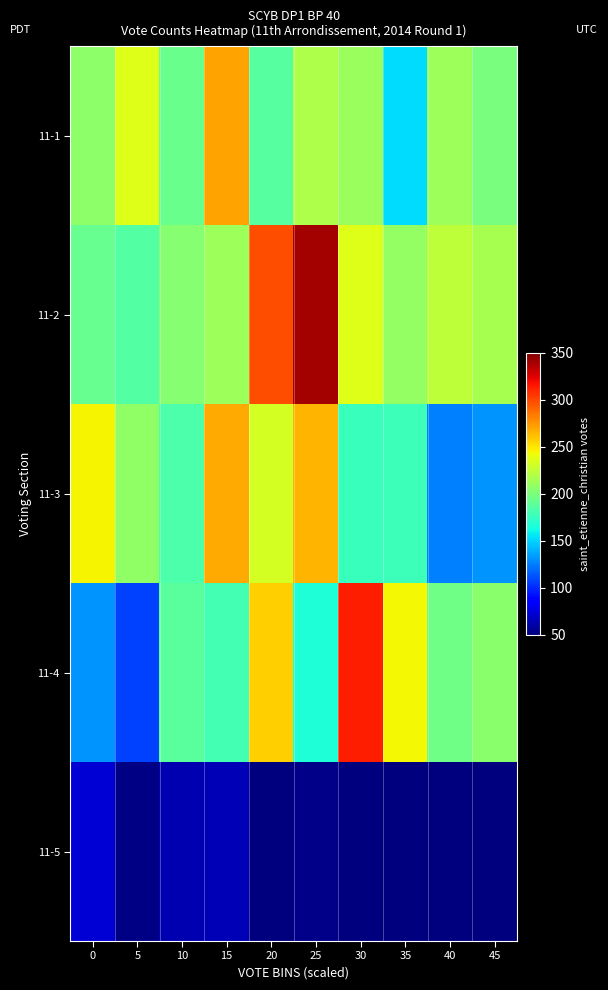

What is the difference between the highest and lowest values at 5?

184